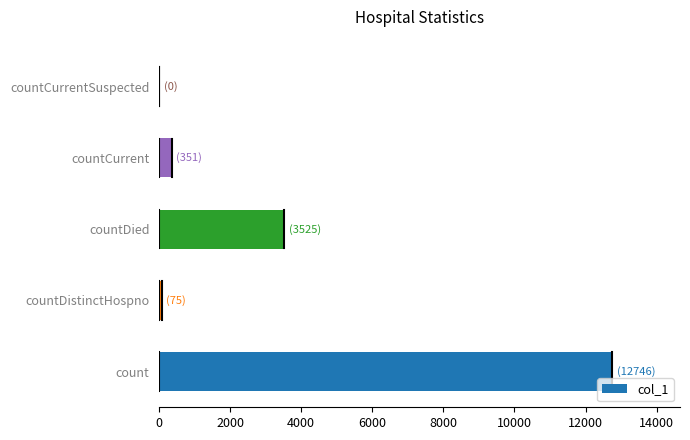

What is the change in value from count to countCurrentSuspected?

-12746